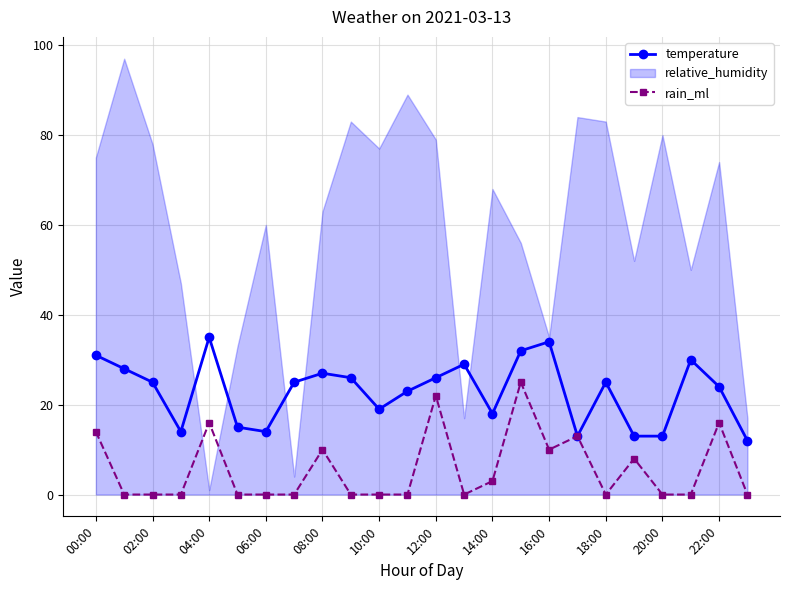

Which series has the largest range (max minus min)?

relative_humidity